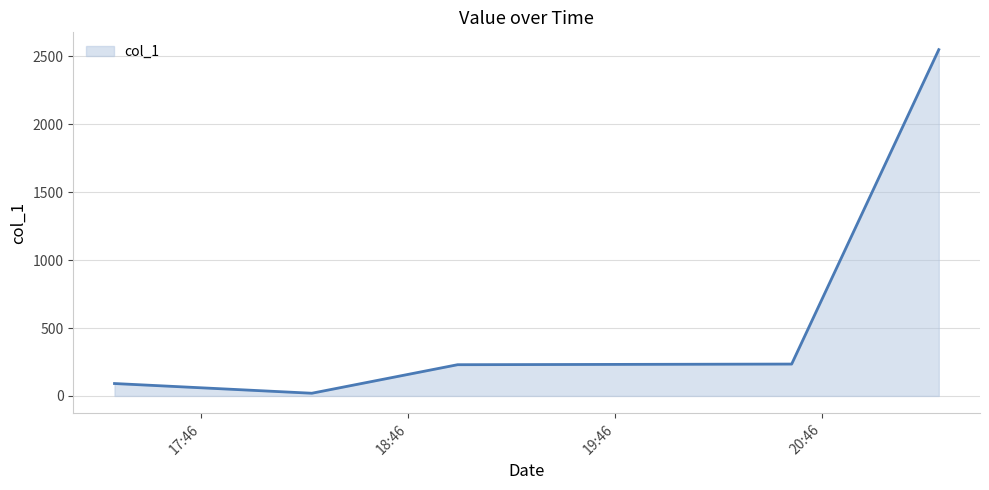

How many values are below 229?

2